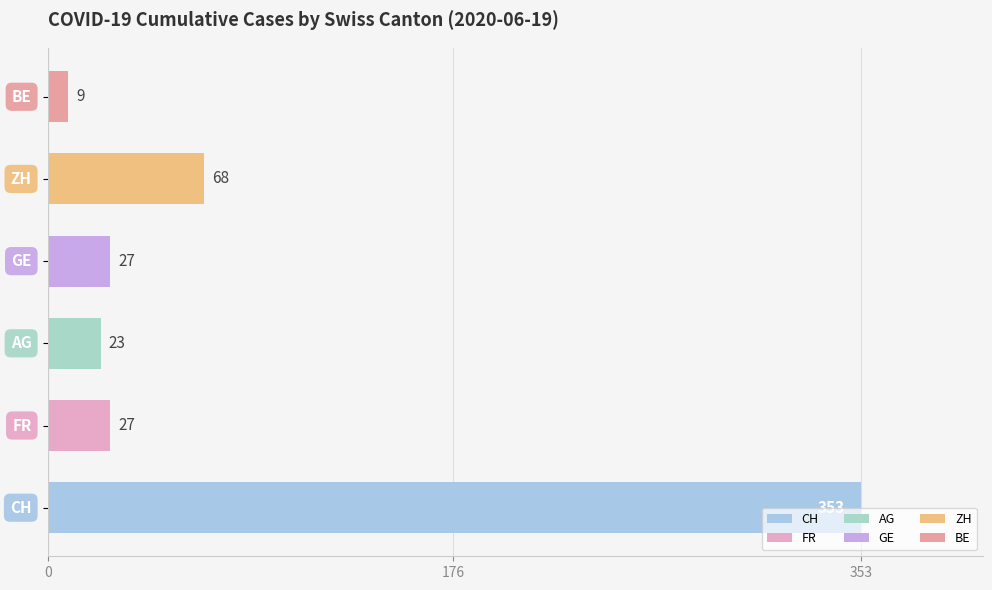

What is the maximum value shown in the chart?

353